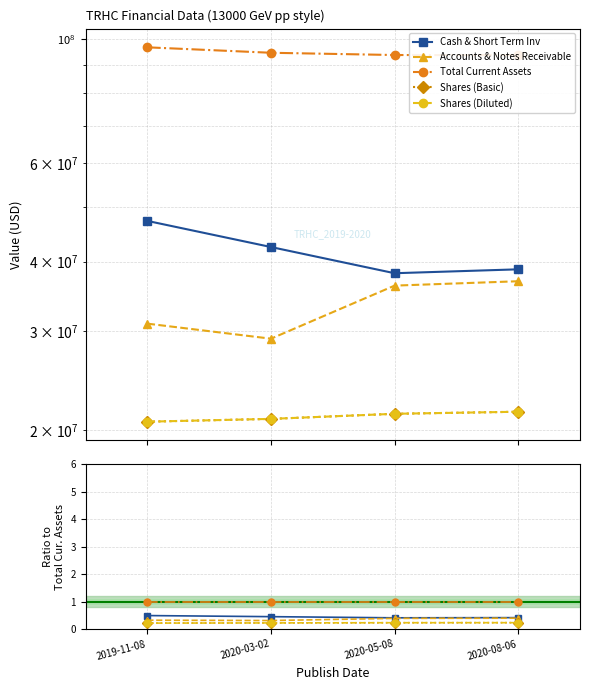

Rank the series at 2020-08-06 from highest to lowest value.

Total Current Assets, Cash & Short Term Inv, Accounts & Notes Receivable, Shares (Basic), Shares (Diluted)